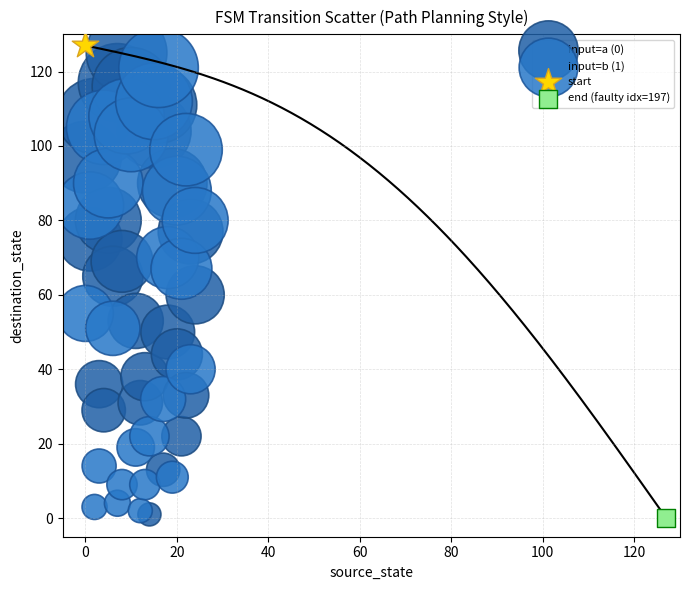

Which series contains the highest Y value?

start